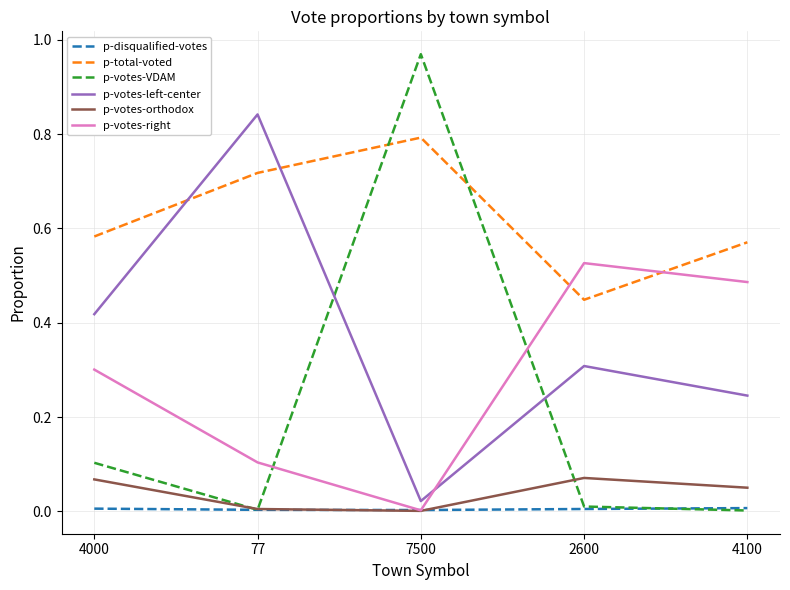

At which label does p-total-voted reach its peak?

7500